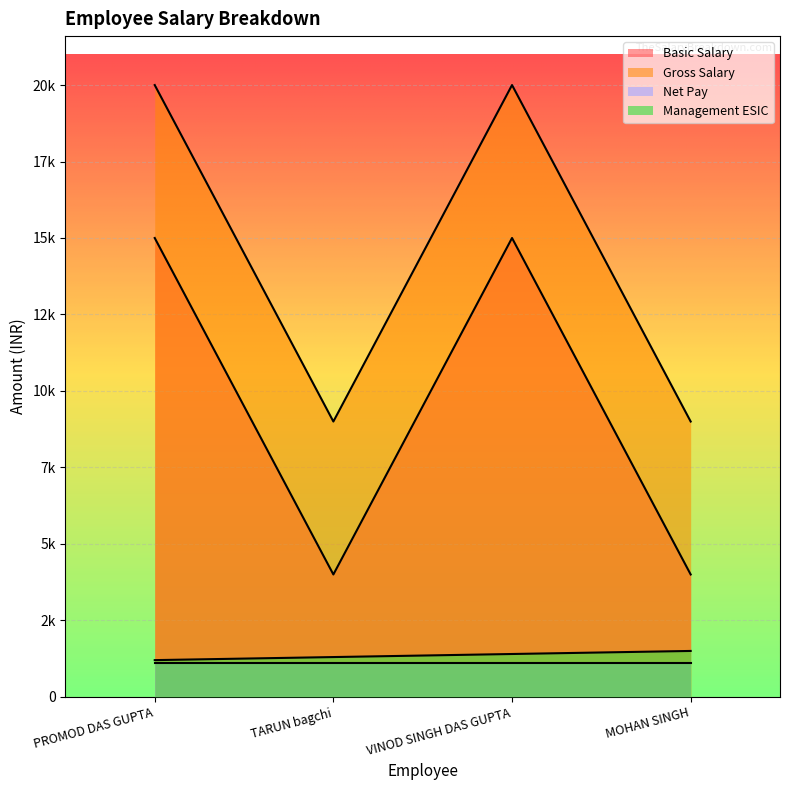

True or false: Management ESIC and Gross Salary cross at least once.

False